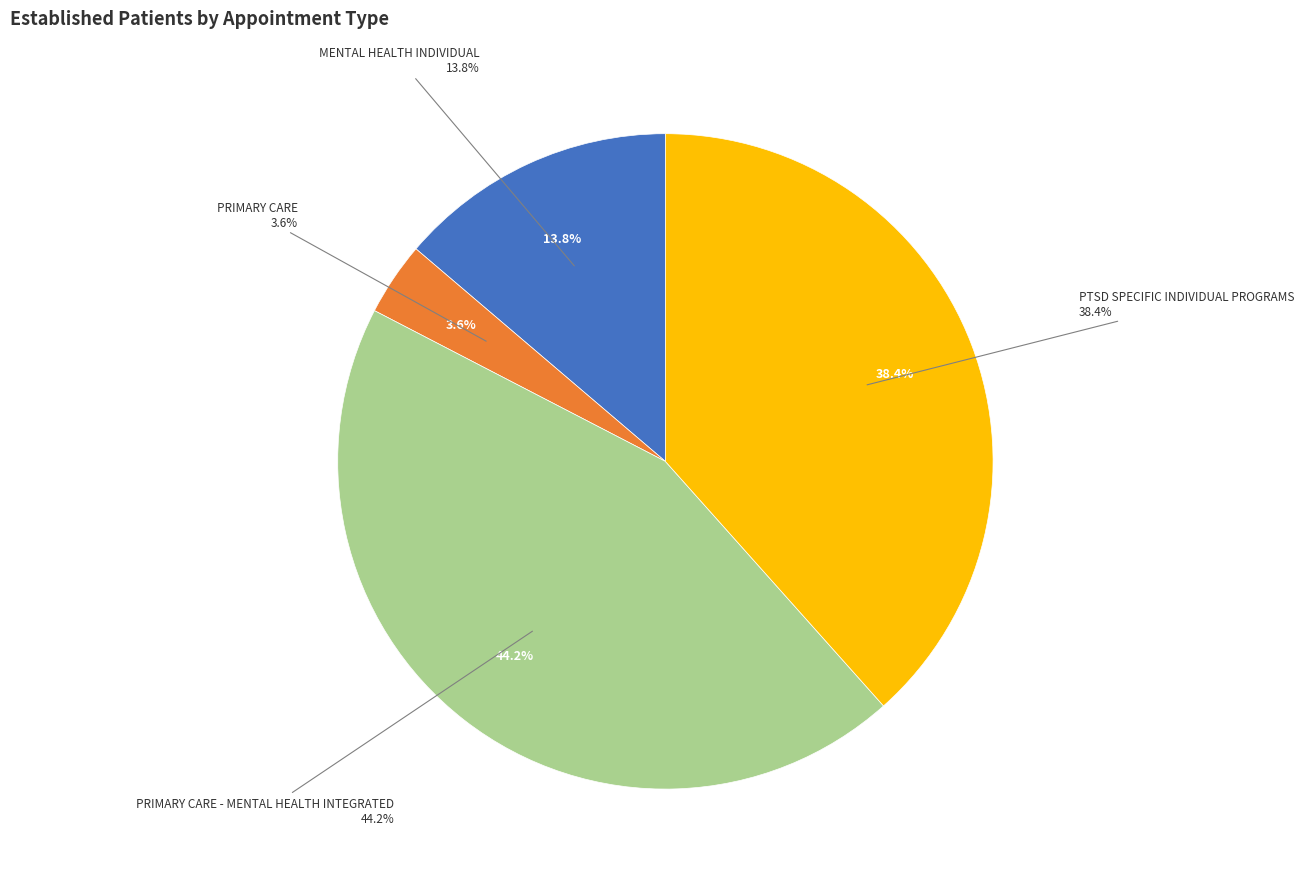

Is it true that PTSD SPECIFIC INDIVIDUAL PROGRAMS is 25% of the pie?

False